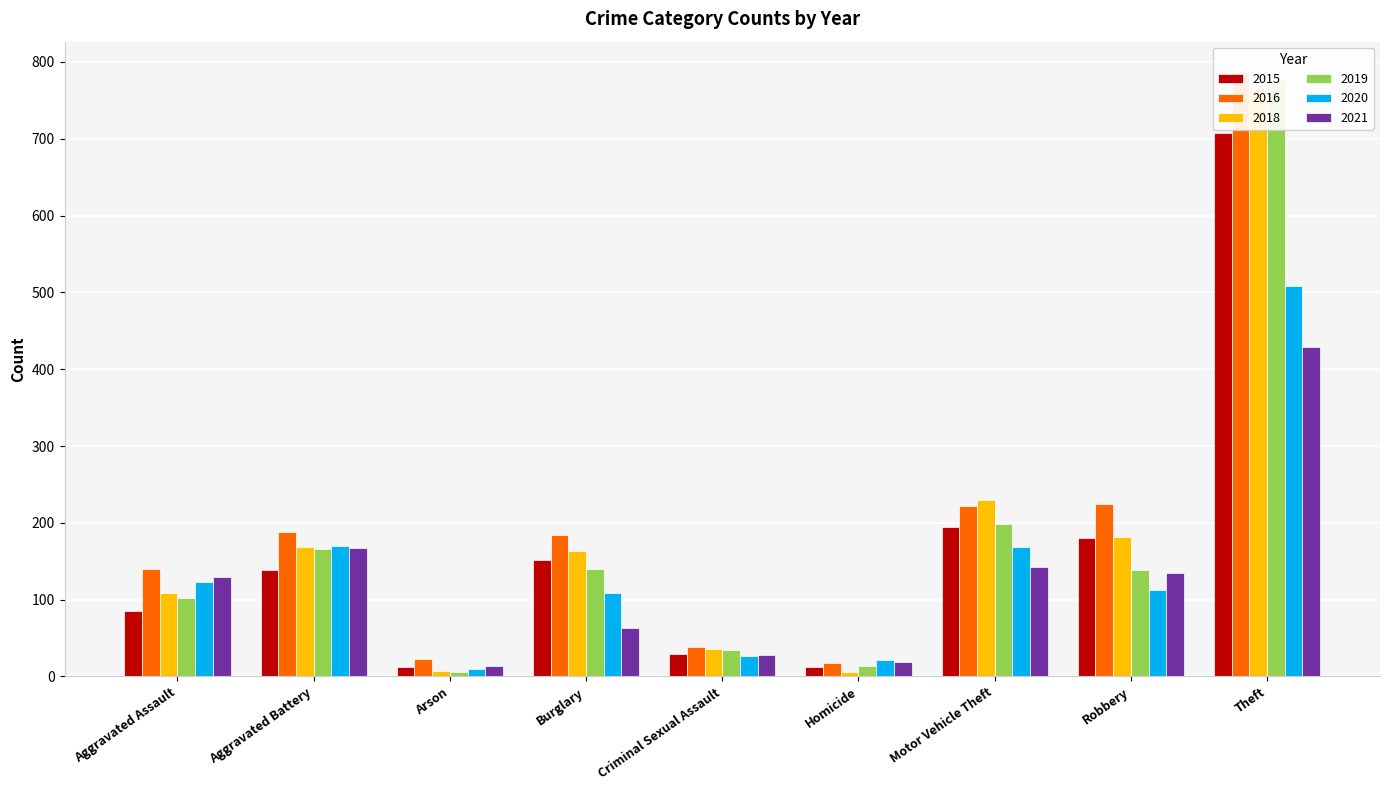

Which label corresponds to the smallest value in the chart?

Homicide